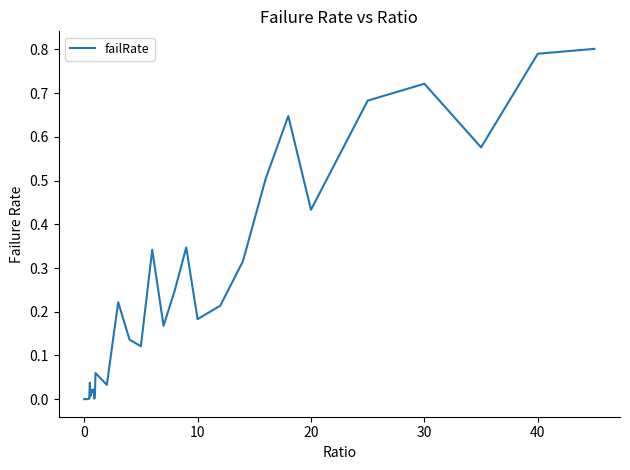

True or false: the data has more than 1 interior local peaks.

True